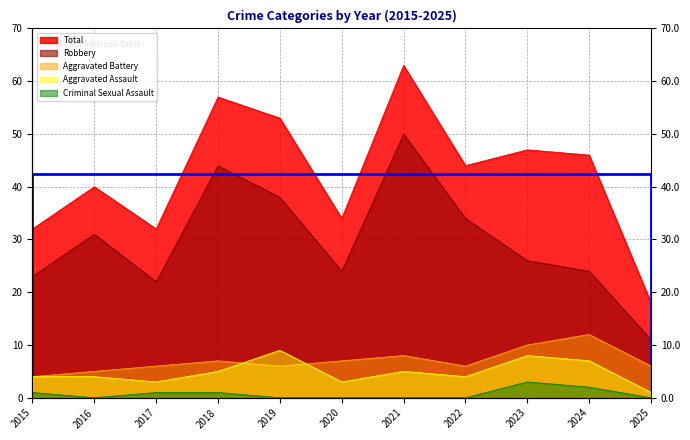

Is it true that Aggravated Assault equals 5 at 2016?

False